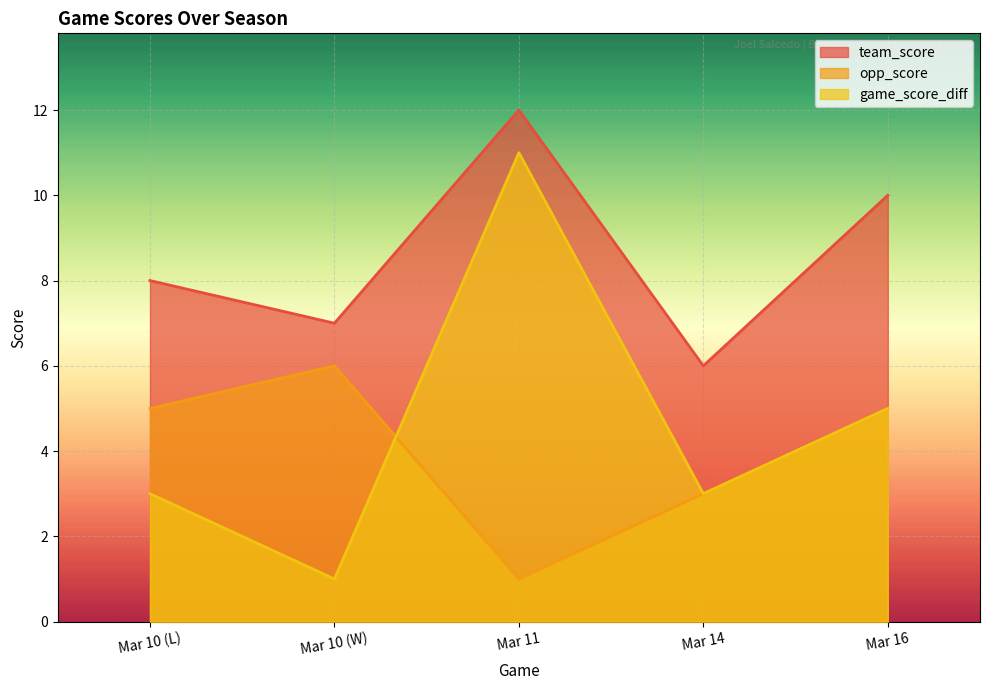

What is the maximum value for opp_score?

6